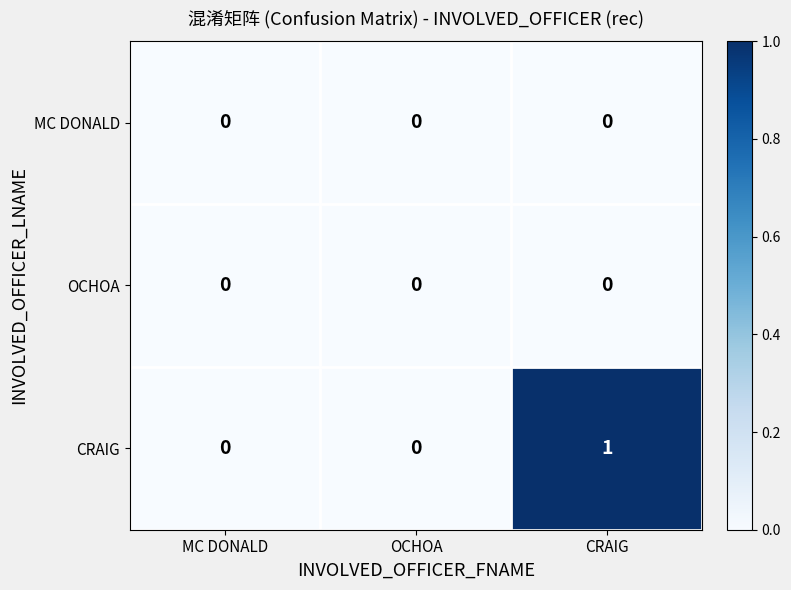

How many categories are shown in the chart?

3